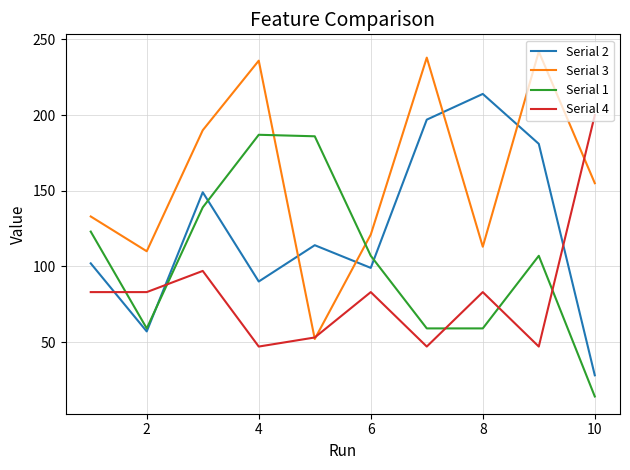

Rank the series by their maximum value, from lowest to highest.

Serial 1, Serial 4, Serial 2, Serial 3